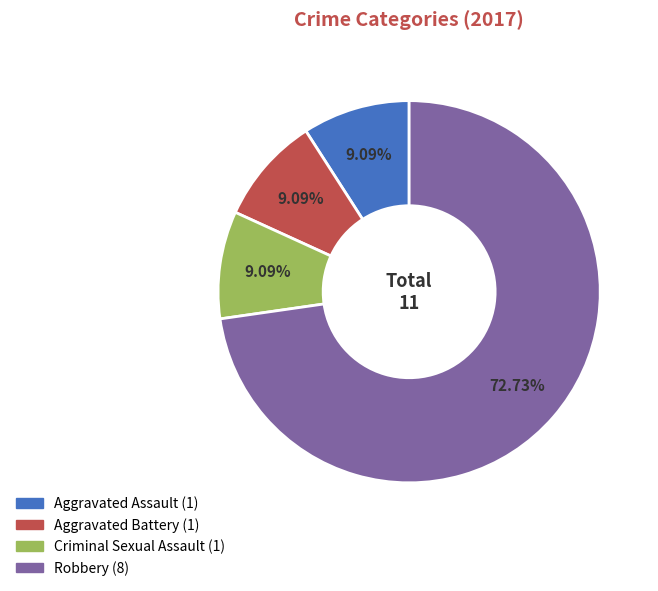

To the nearest percent, what is the difference between the Aggravated Battery and Robbery slice percentages?

64%